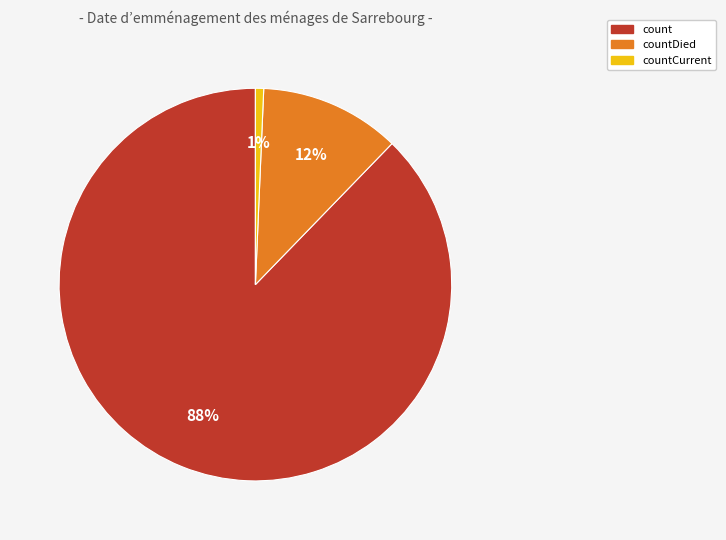

Is there a majority slice in this chart?

Yes